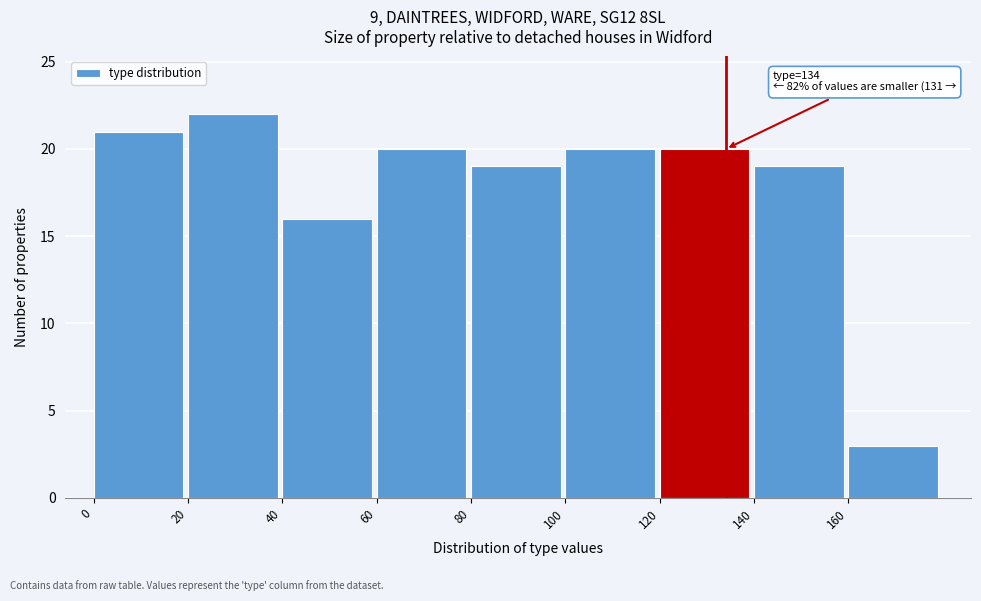

Over which range of the x-axis is the bar tallest?

20 to 40